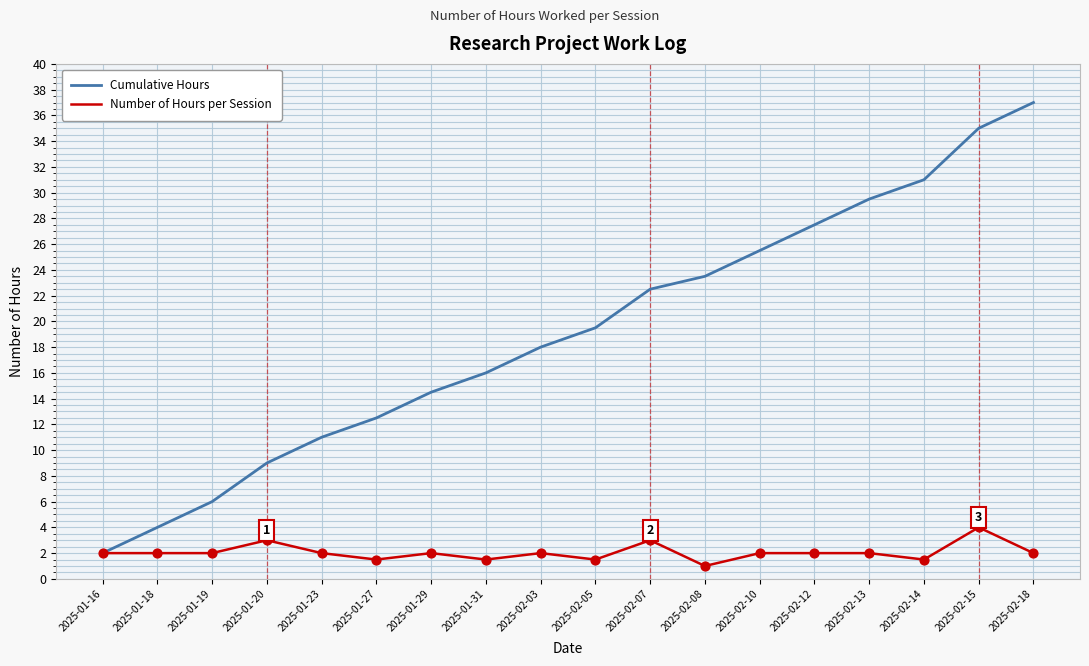

Which series has the largest total across all categories?

Cumulative Hours